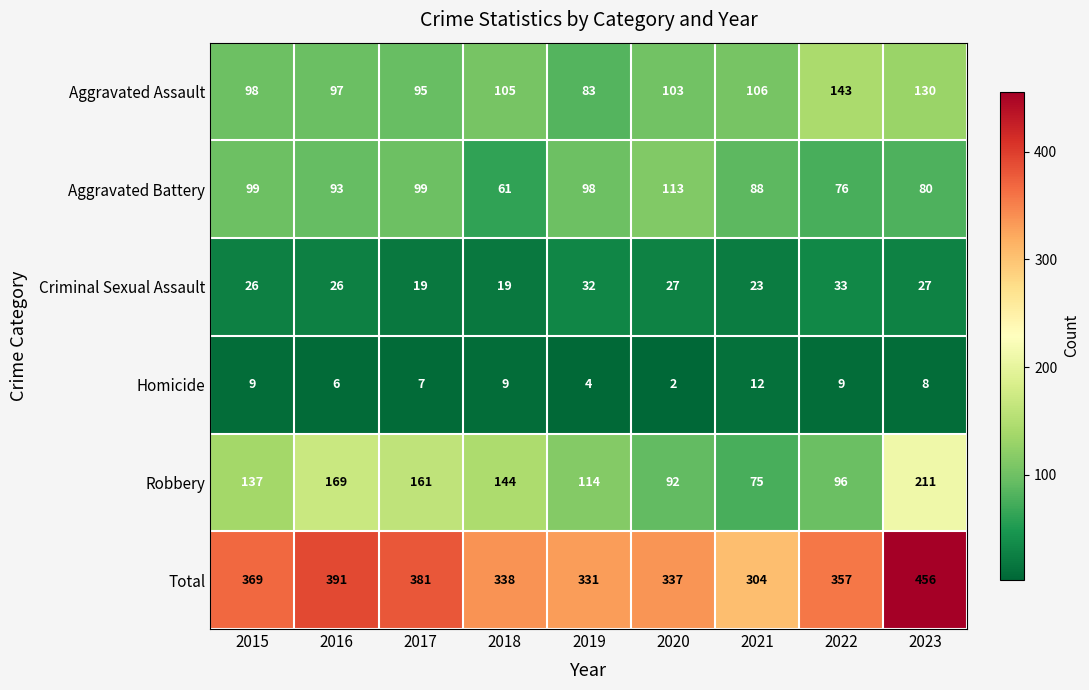

What is the sum of all Robbery values?

1199